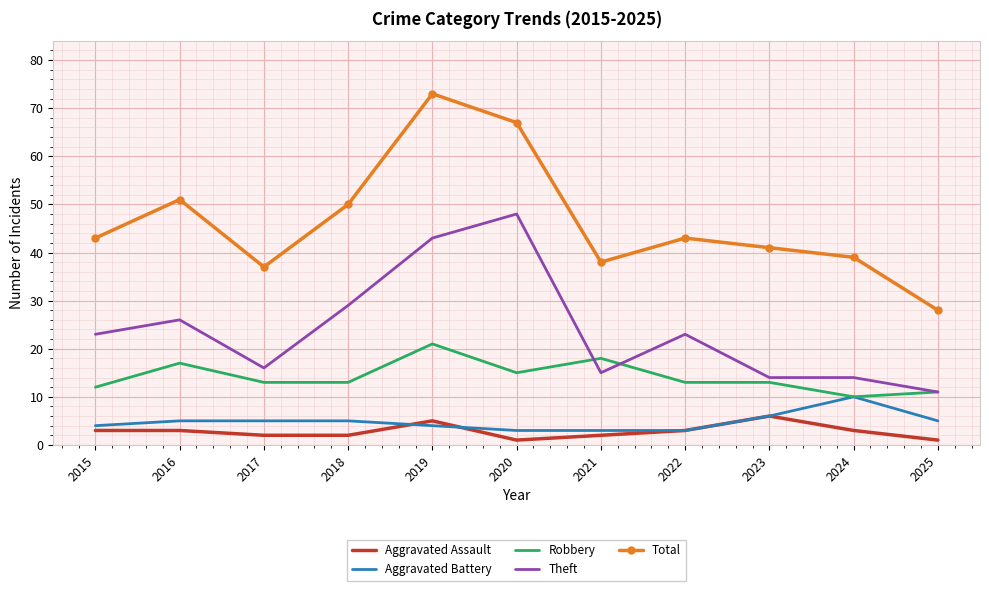

True or false: Theft and Aggravated Battery intersect in this chart.

False